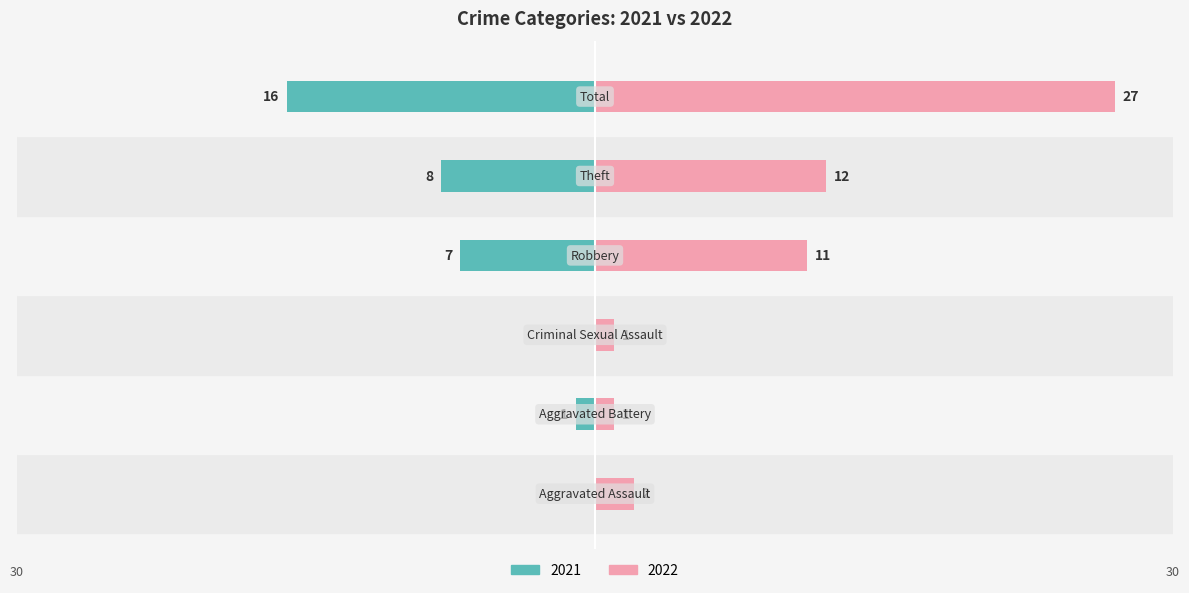

Are the bars horizontal?

Yes